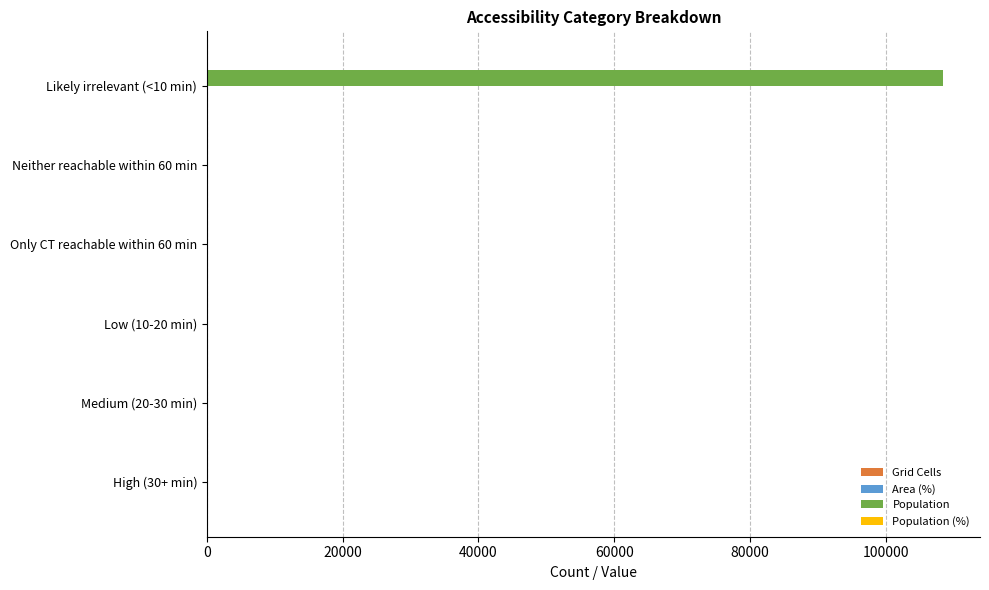

At which category is the sum across all series the highest?

Likely irrelevant (<10 min)